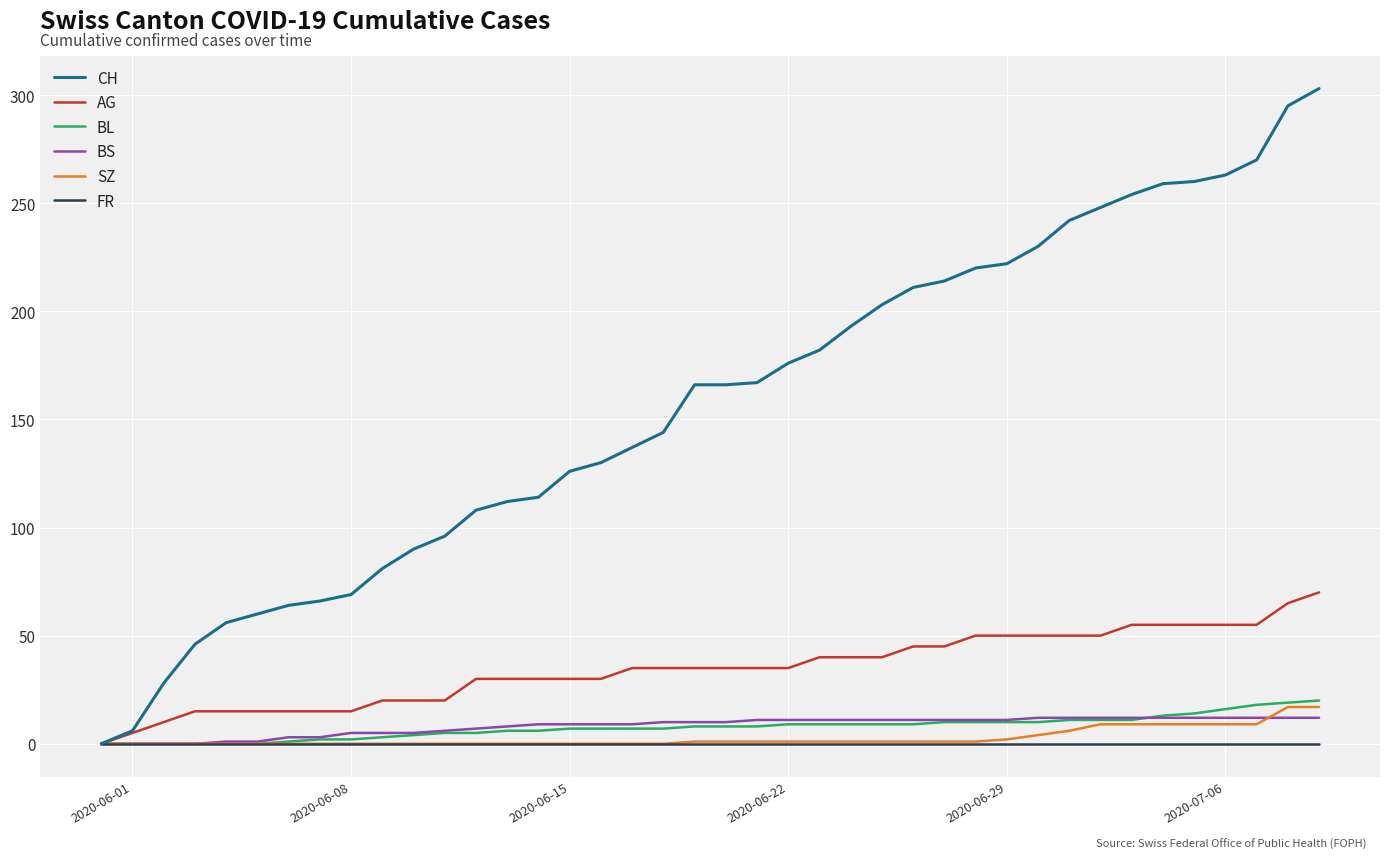

What is the maximum value shown in the chart?

303